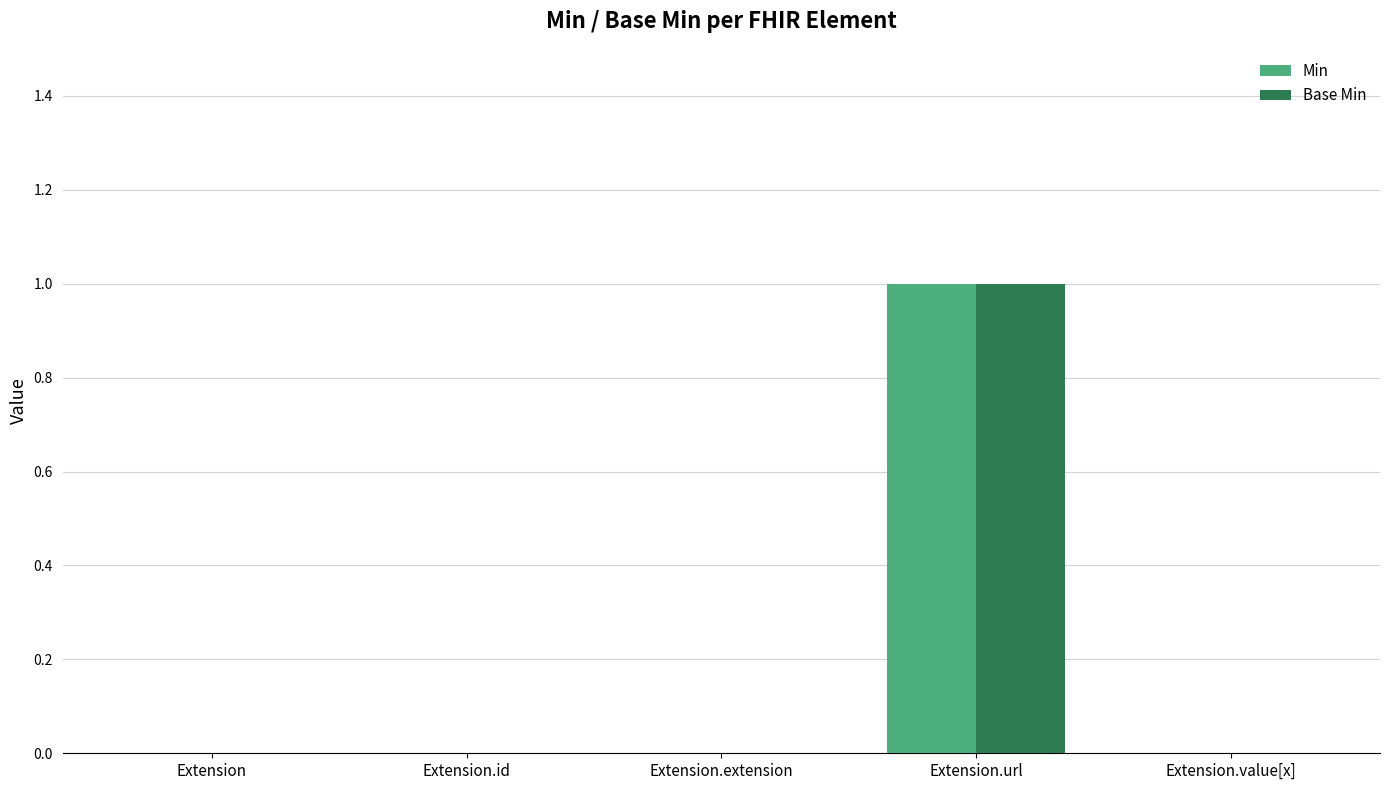

At which category is the sum across all series the highest?

Extension.url